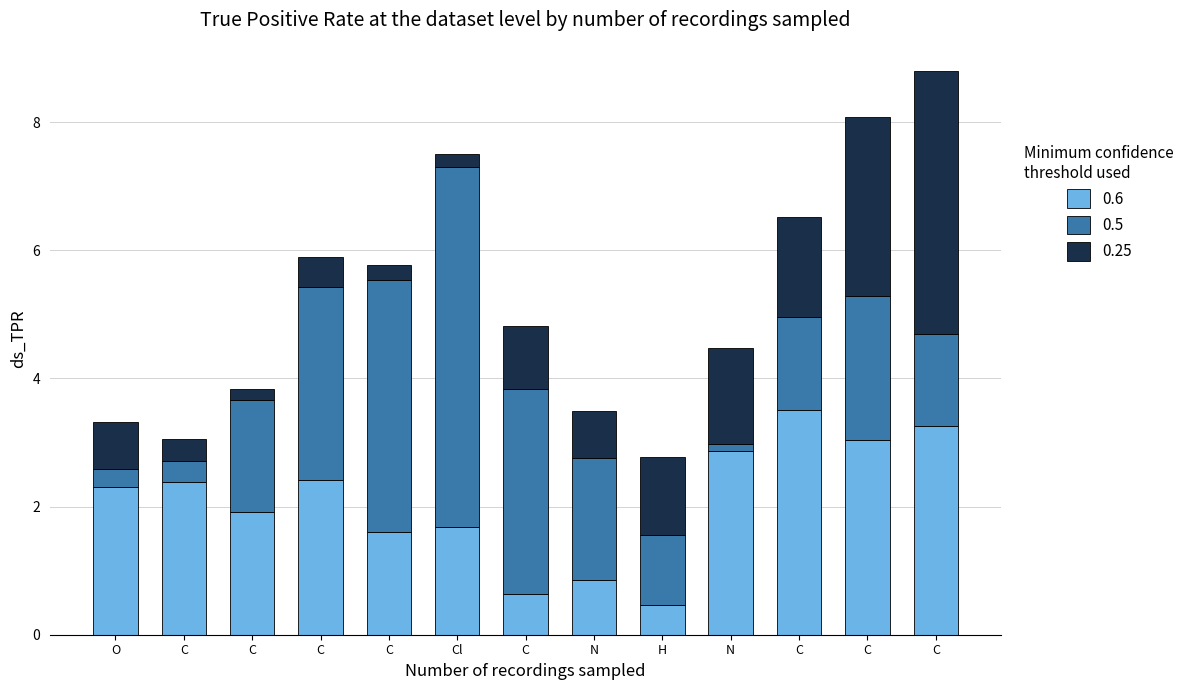

How many series are shown in this chart?

3